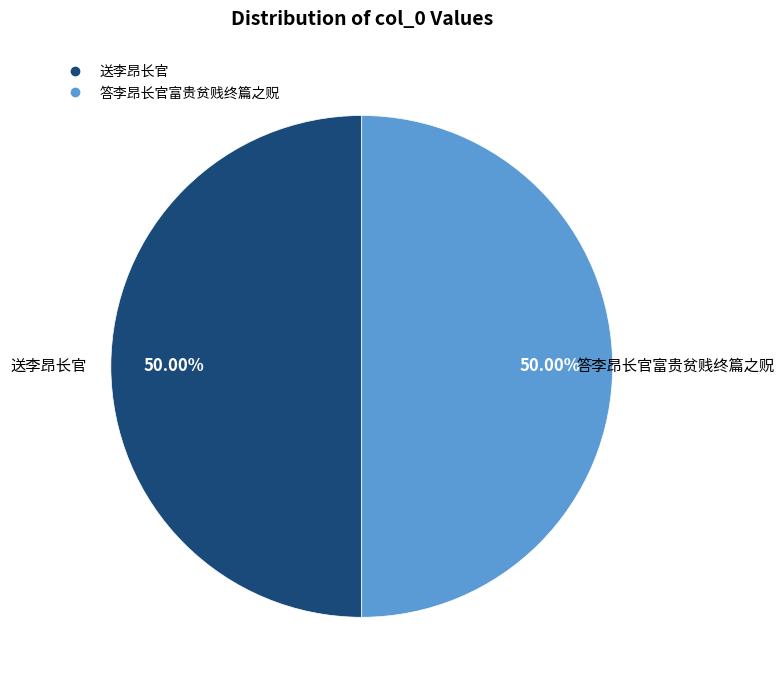

What is the ratio of the value at 送李昂长官 to the value at 答李昂长官富贵贫贱终篇之贶?

1.0